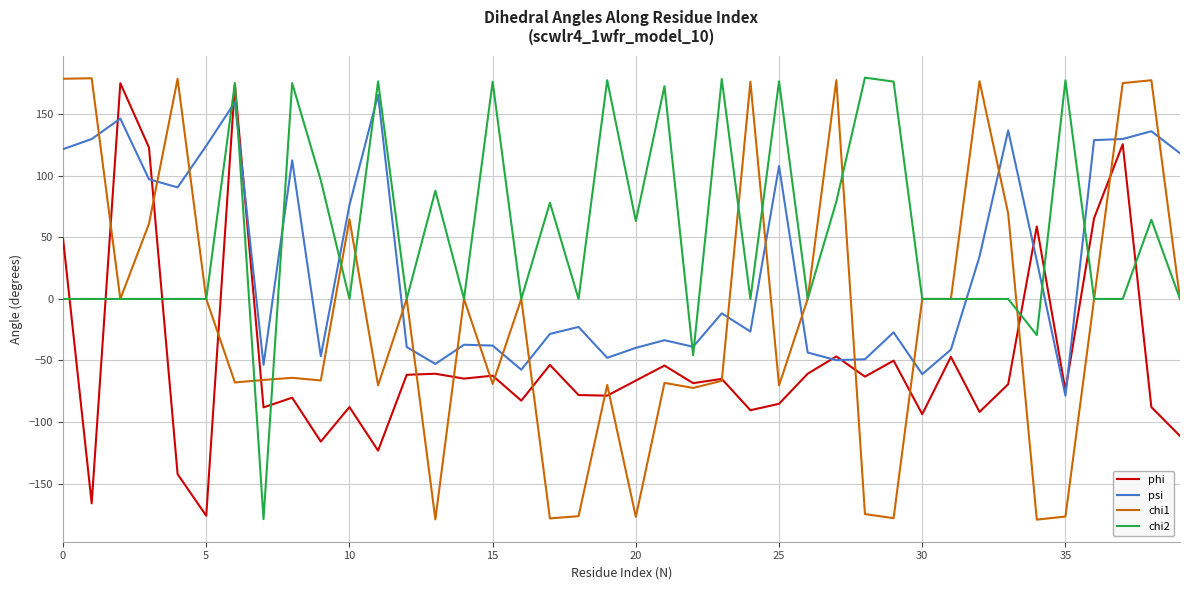

List the series in order of their overall mean, highest first.

chi2, psi, chi1, phi